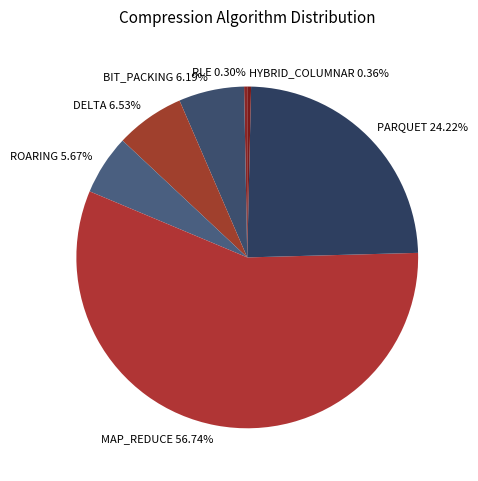

Between DELTA and RLE, which is larger?

DELTA